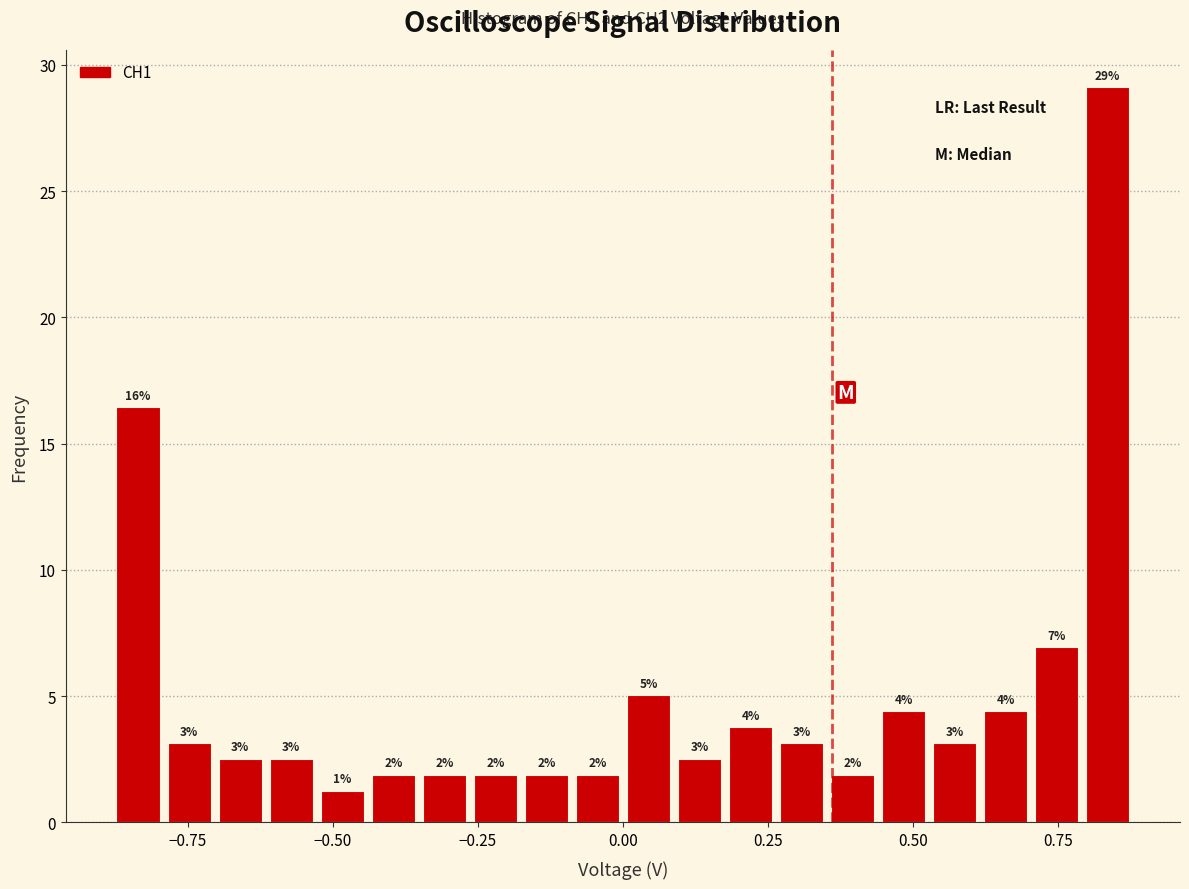

Around what value on the x-axis is the tallest bar? Give the approximate position of its centre, as read against the axis.

0.85